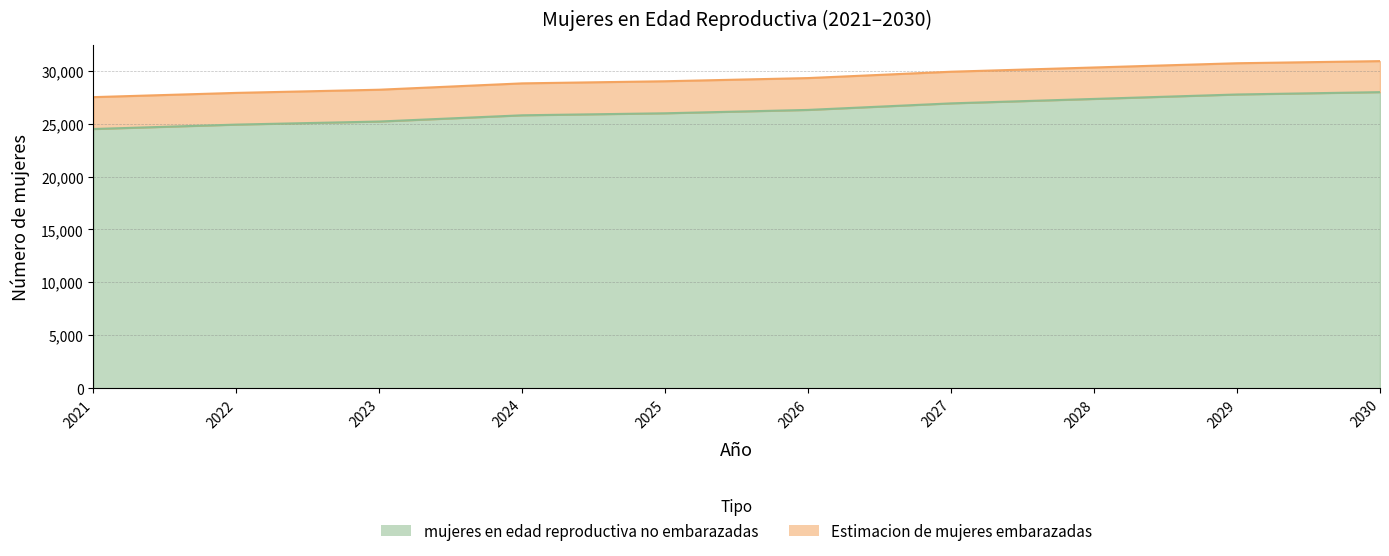

What is the ratio of the value at 2028 to the value at 2025?

1.1